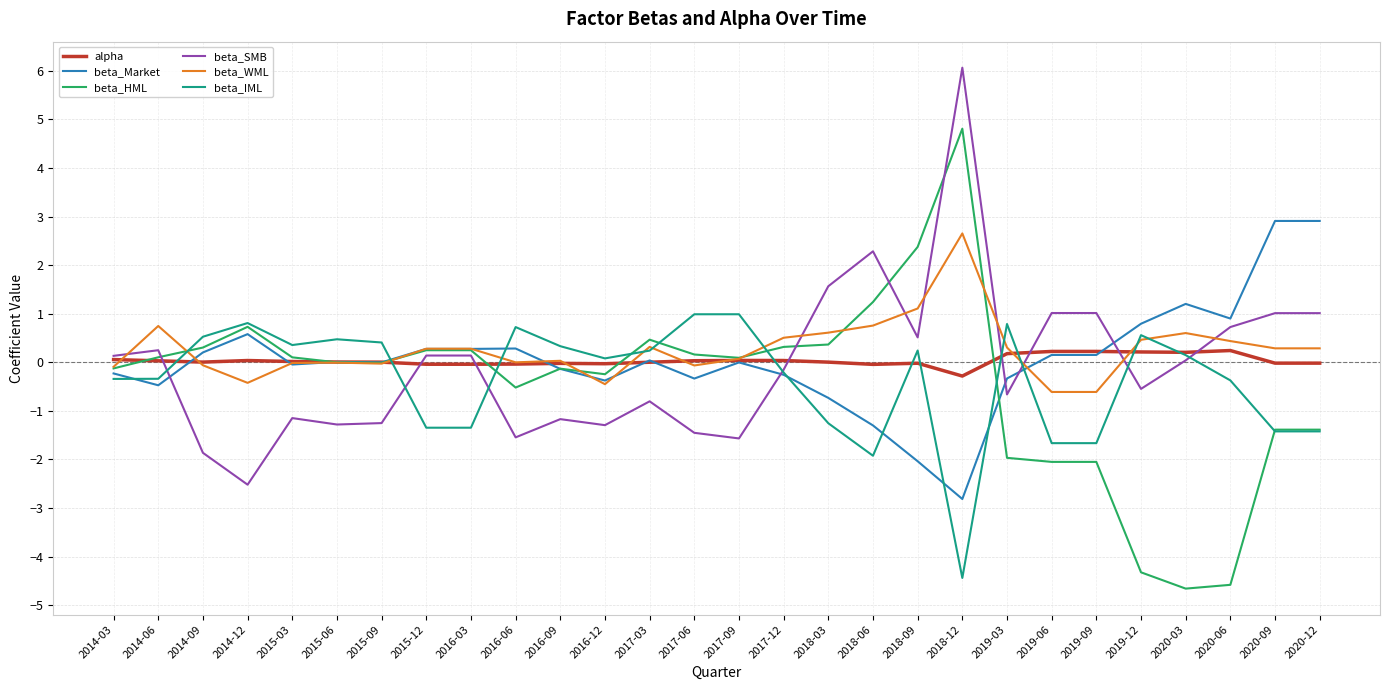

Which series has the widest spread of values?

beta_HML